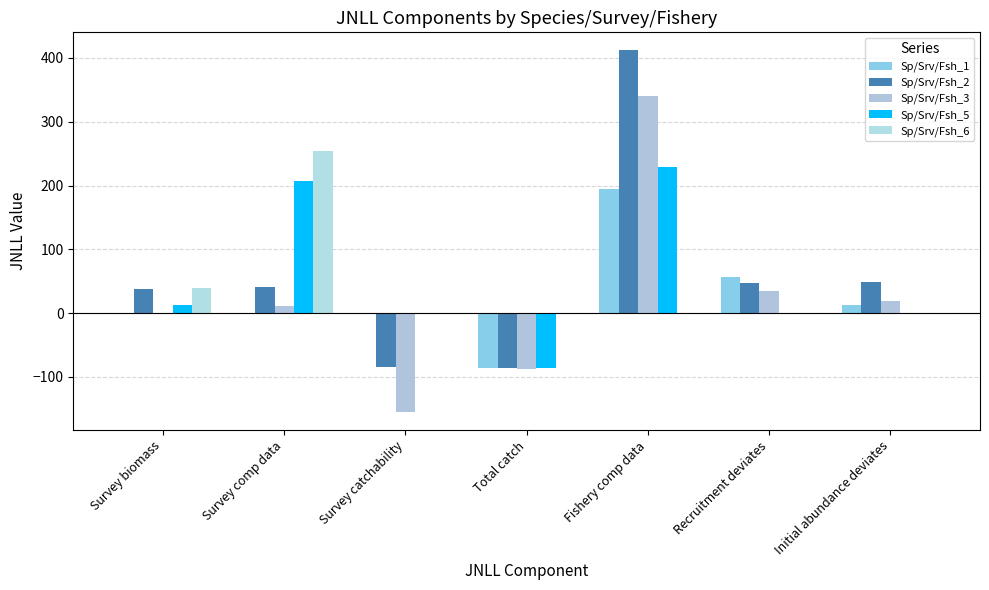

Where is Sp/Srv/Fsh_2 nearest to the value 162?

Initial abundance deviates